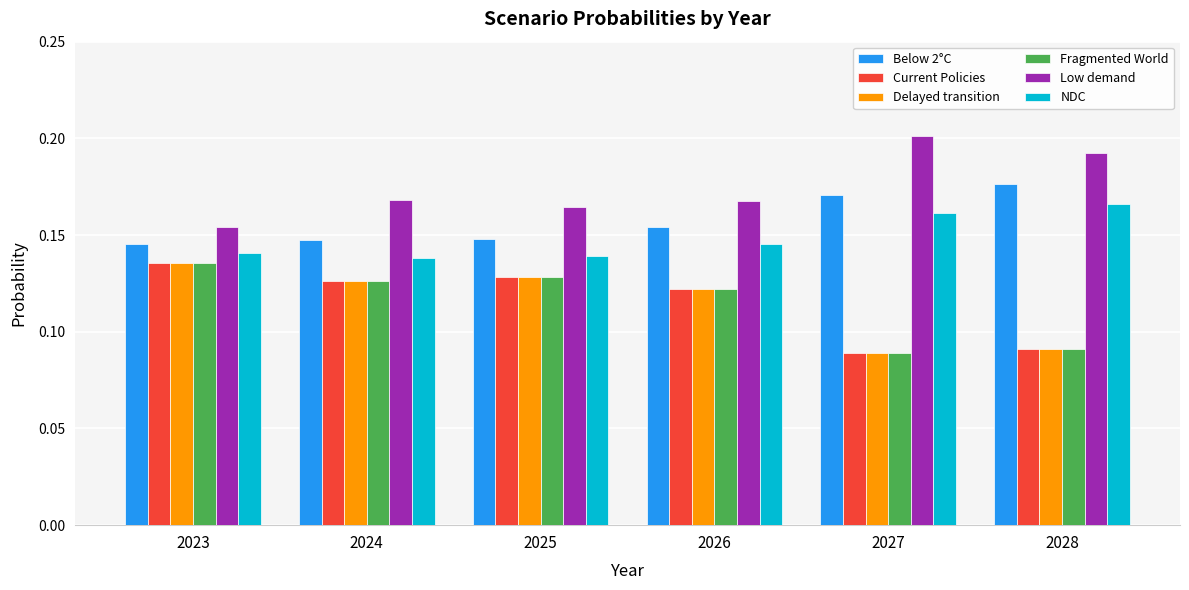

What is the sum of all Delayed transition values?

0.7